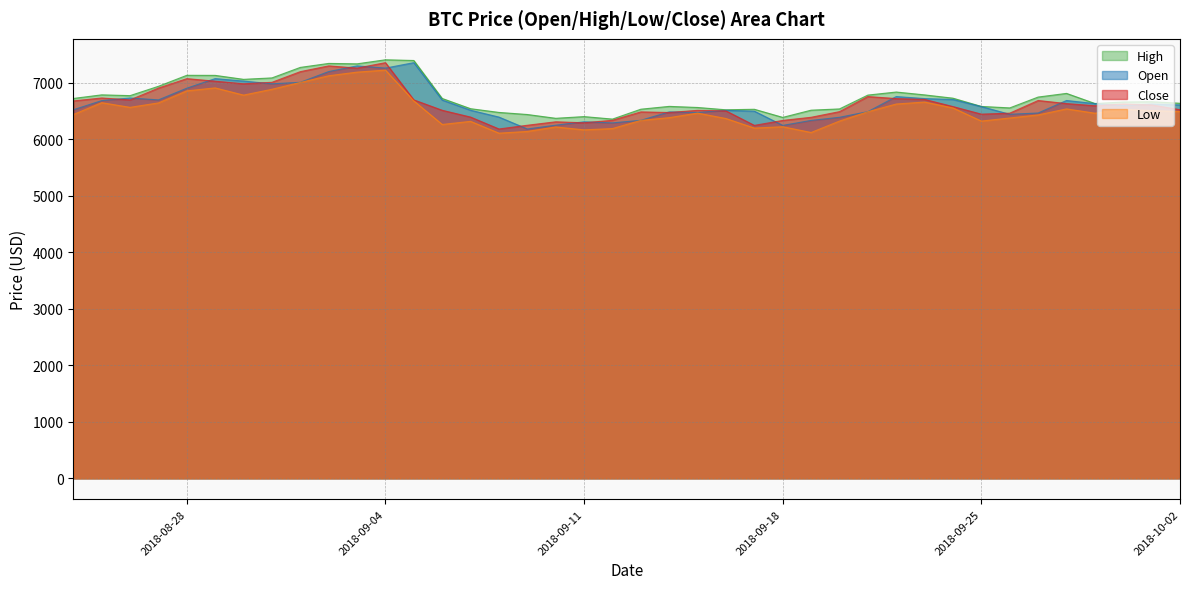

Read the High value at 2018-09-04.

7410.0